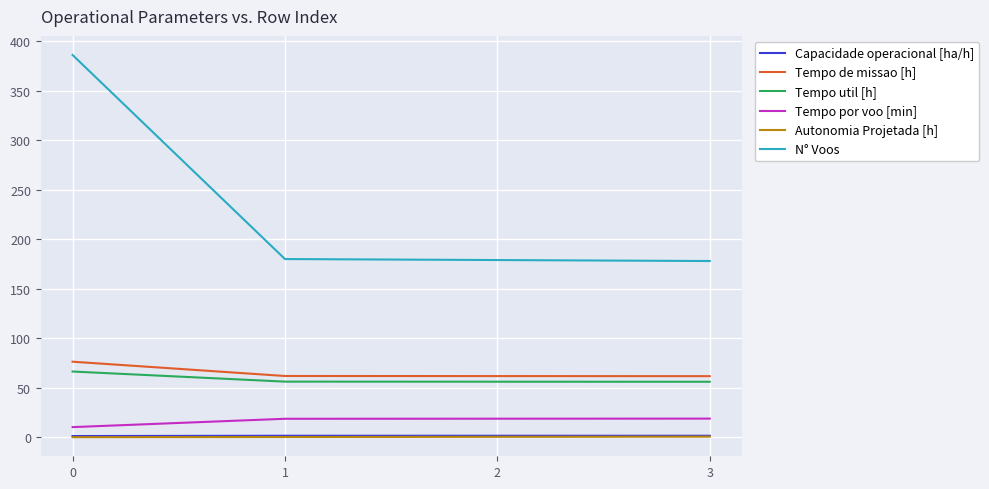

What is the difference between the maximum and minimum values in the Tempo de missao [h] series?

14.6